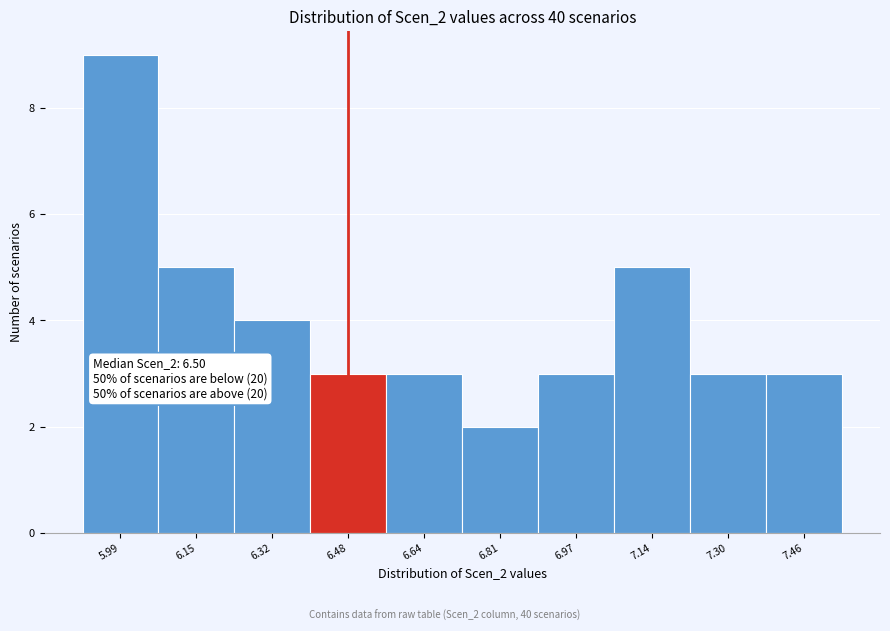

Which range on the x-axis has the tallest bar?

5.90 to 6.08